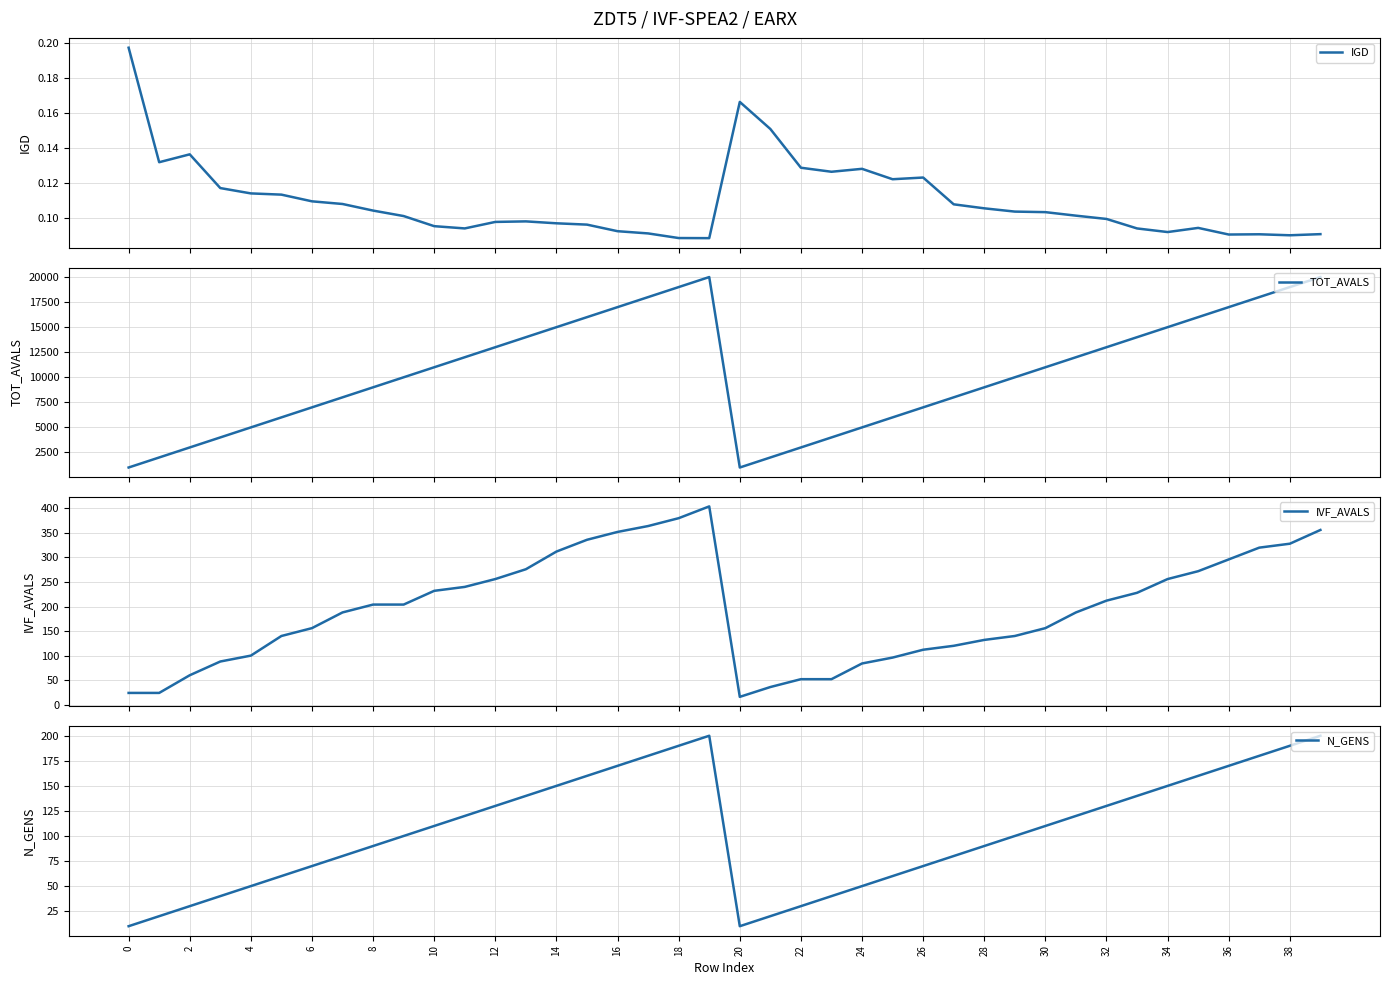

What is the minimum value for TOT_AVALS?

1000